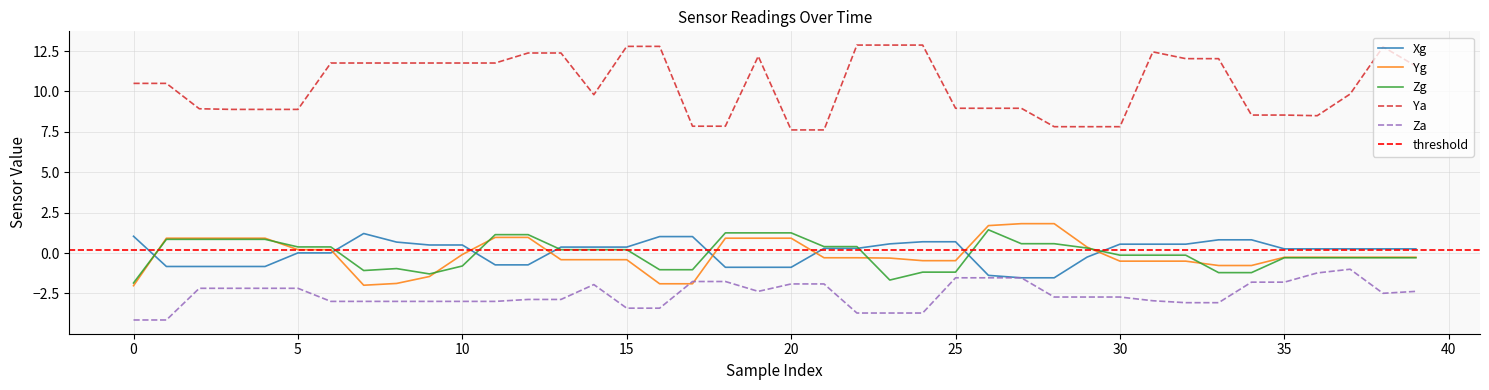

Does the chart display data point markers on the line(s)?

No